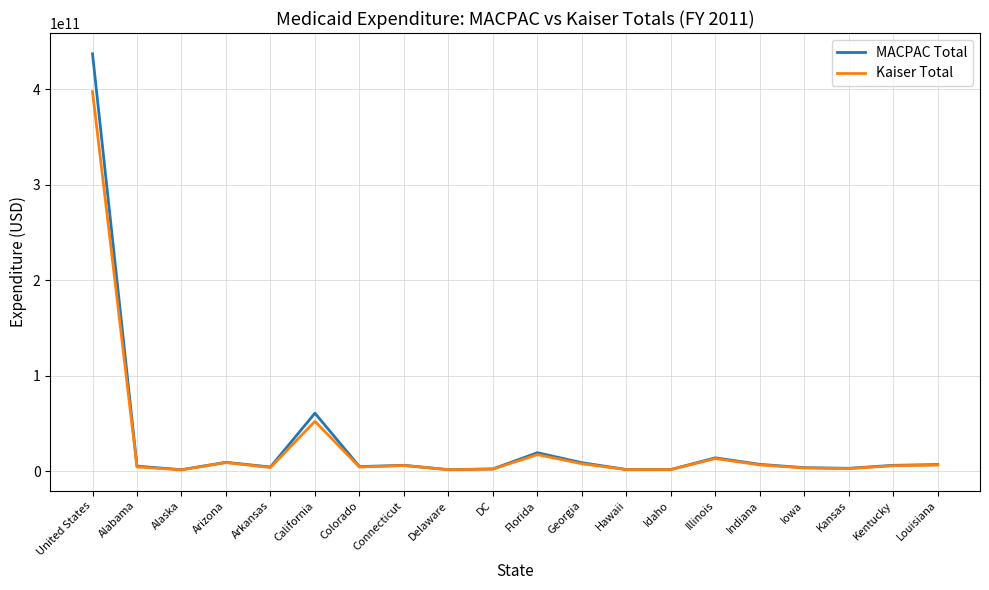

What is the difference between the MACPAC Total values at Idaho and Kentucky?

4376200000